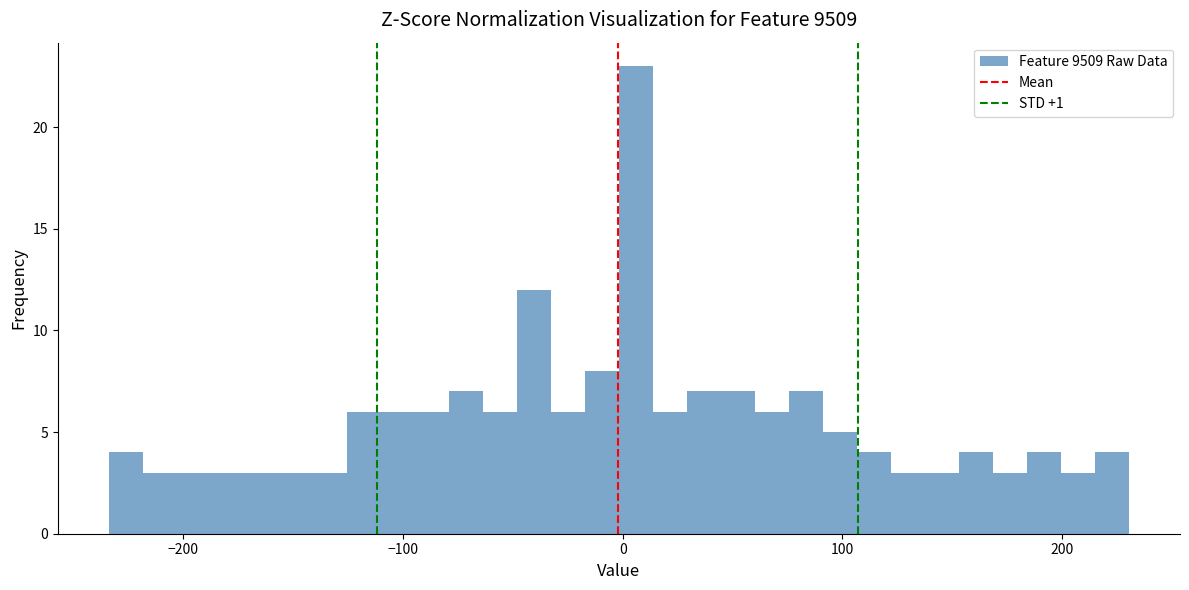

Read against the x-axis, roughly where is the centre of the tallest bar?

10